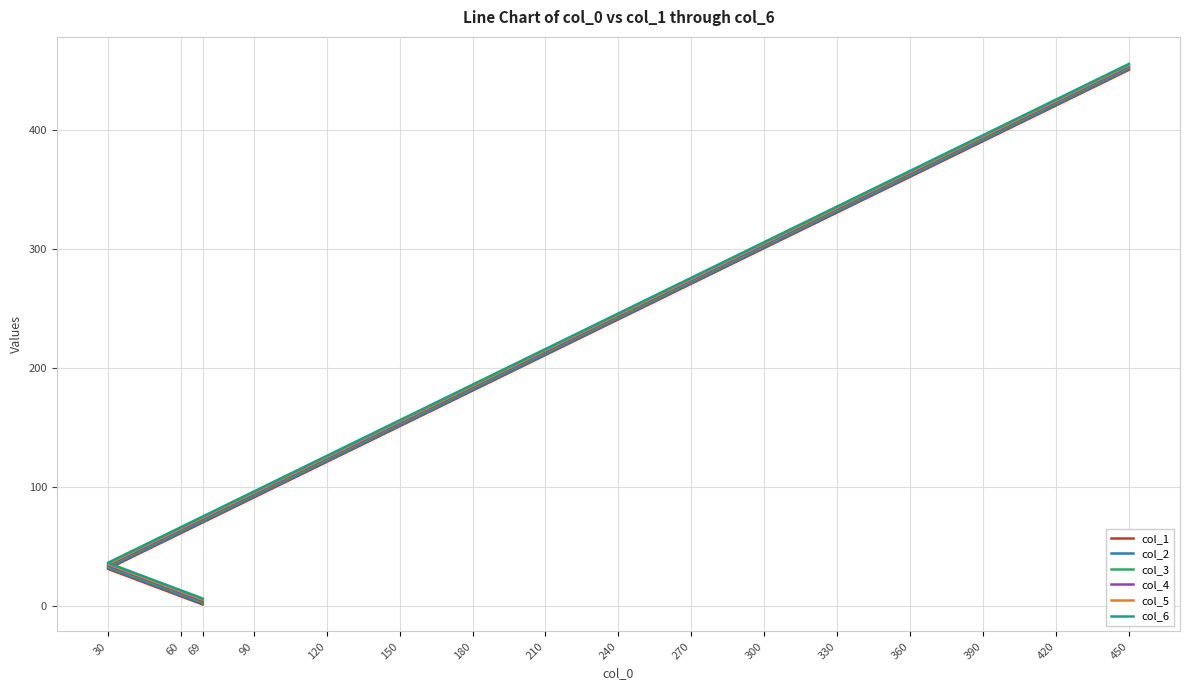

What is the minimum value shown in the chart?

1